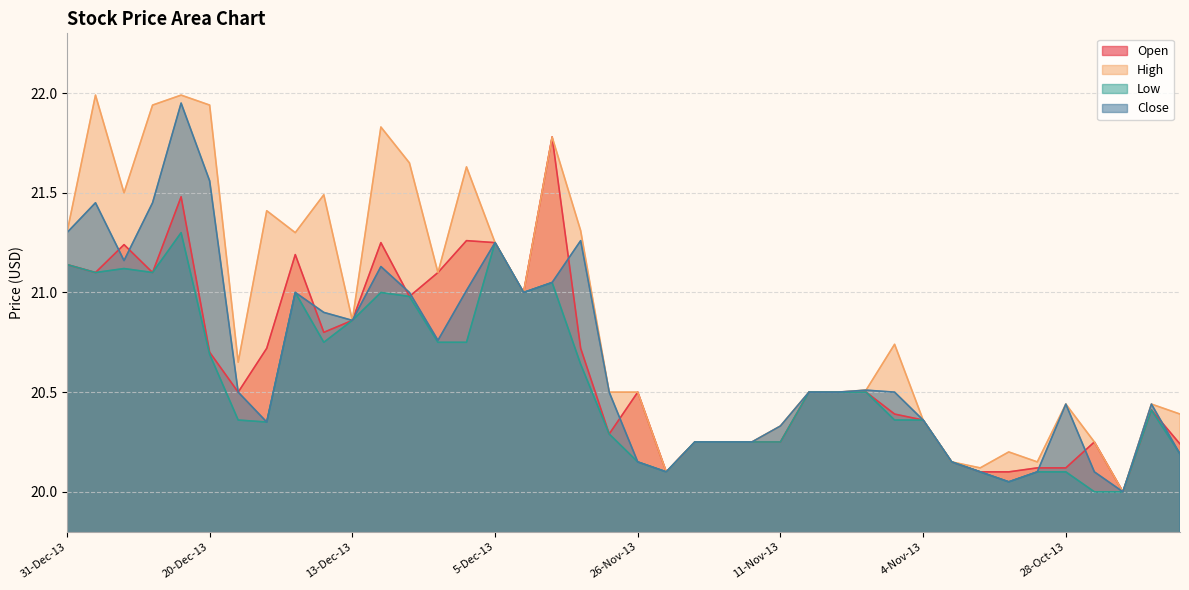

Is the value of Open at 5-Nov-13 greater than the value of Close at 10-Dec-13?

No